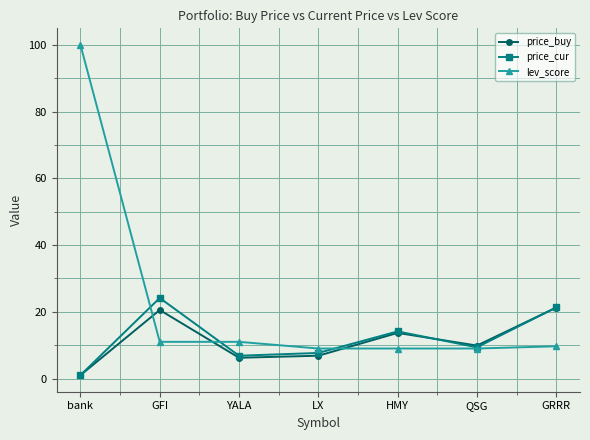

Does the chart display data point markers on the line(s)?

Yes